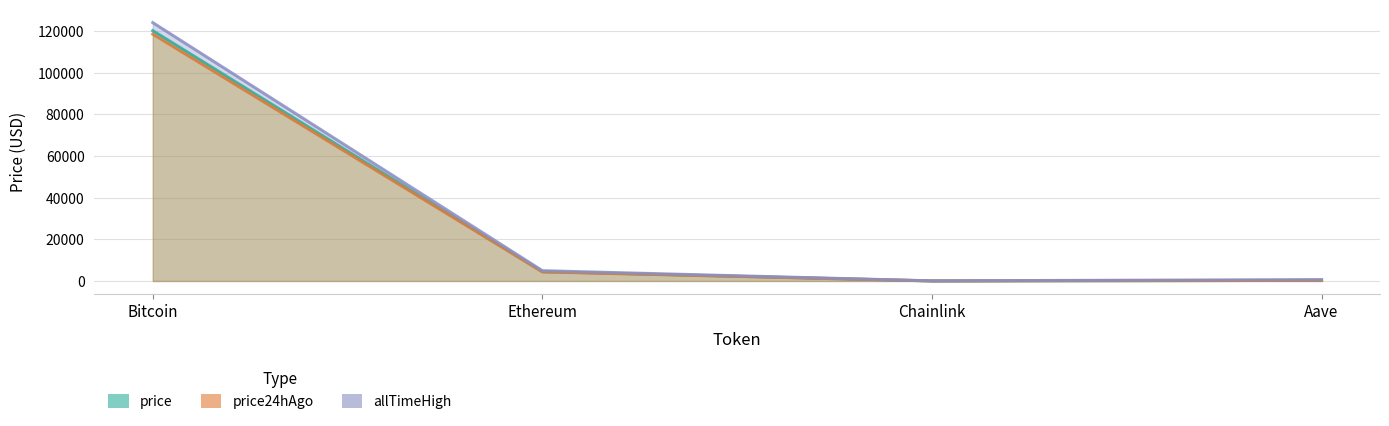

Count the number of data series in this chart.

3